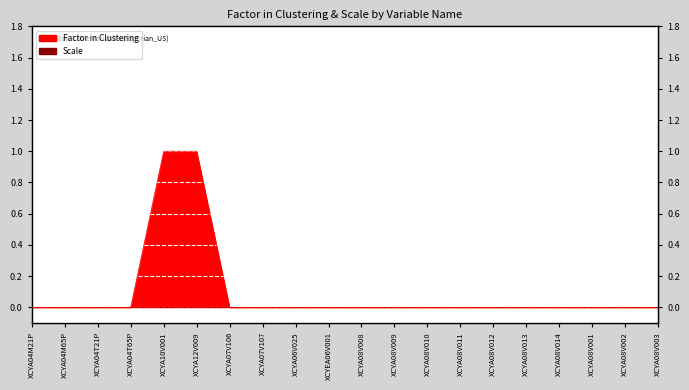

Does the chart display data point markers on the line(s)?

No